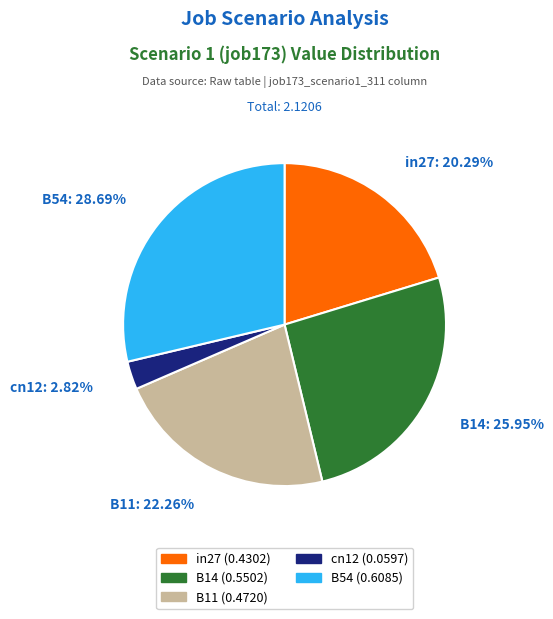

Which has a higher value, cn12 or B14?

B14